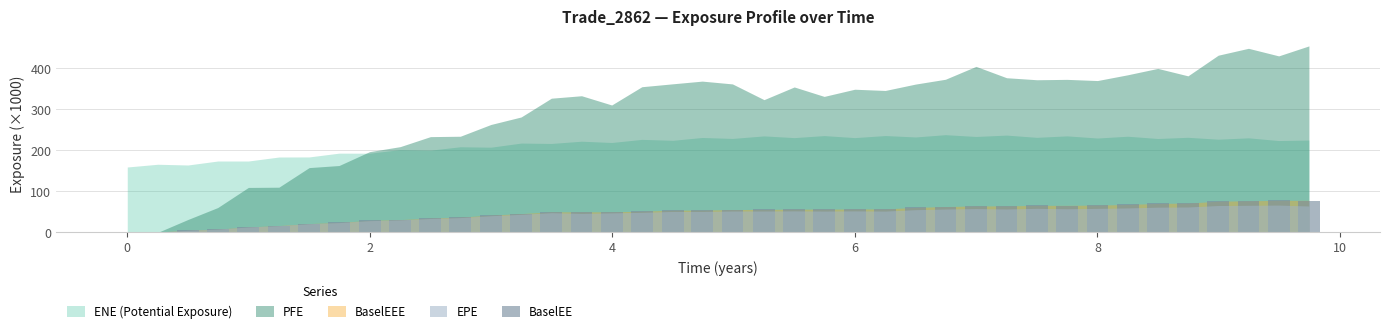

What is the greatest value displayed?

78.1